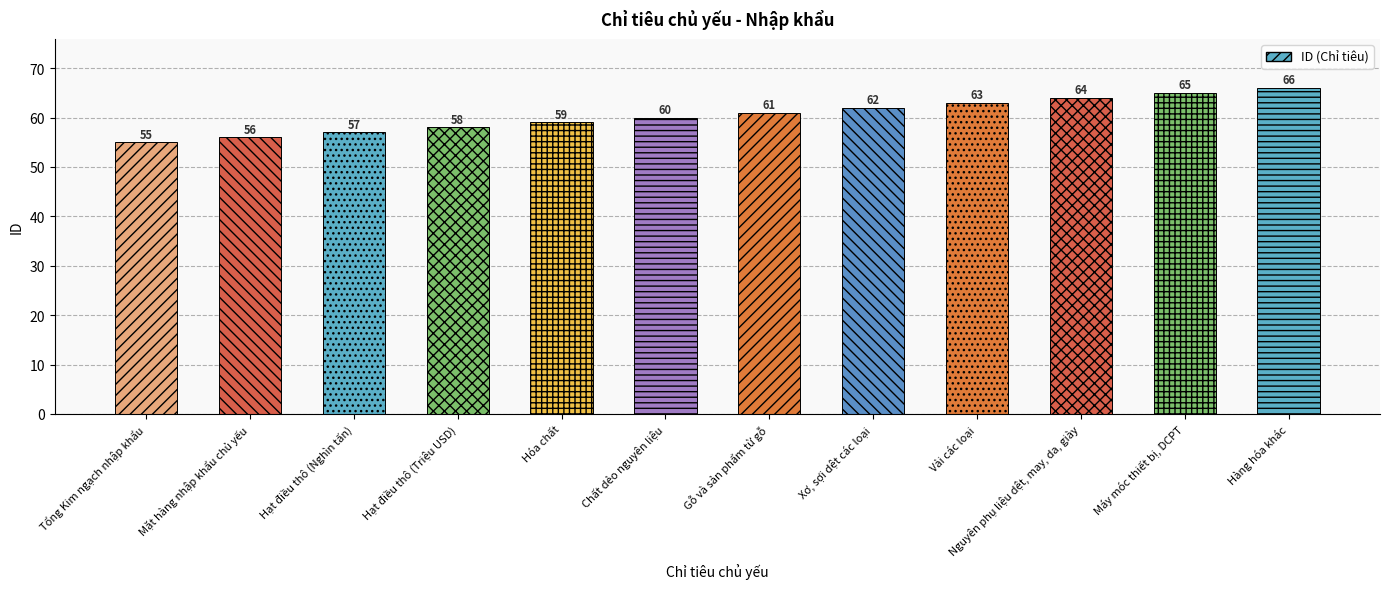

What is the sum of the values at Hạt điều thô (Triệu USD) and Máy móc thiết bị, DCPT?

123